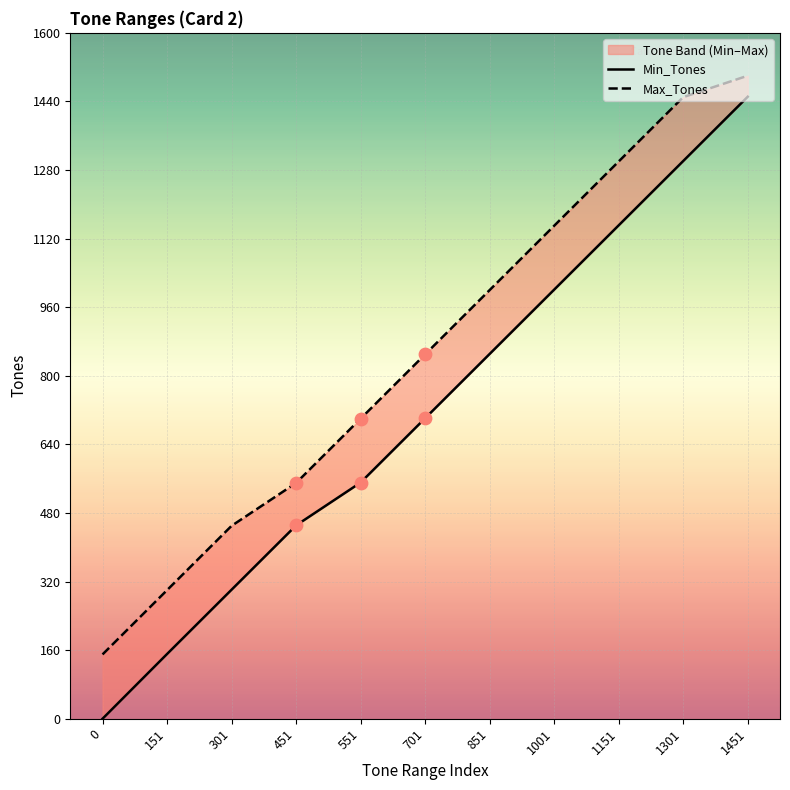

Which series contains the lowest Y value?

Min_Tones